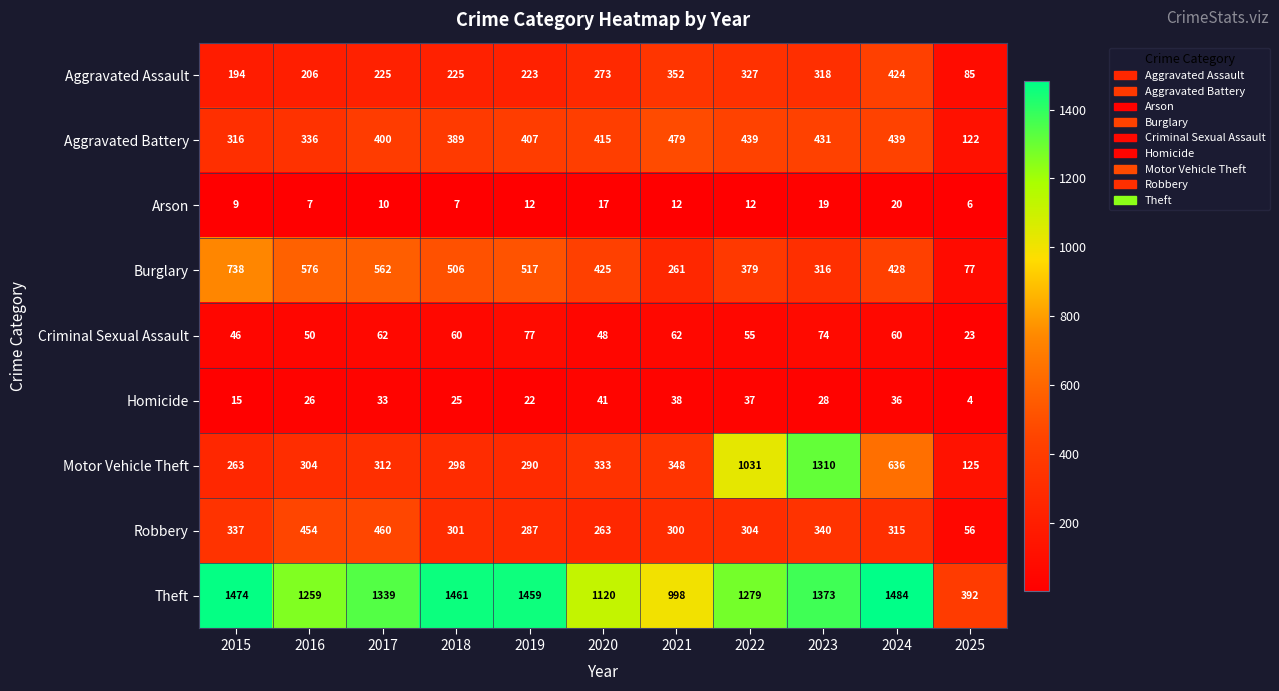

Where is Aggravated Battery nearest to the value 300?

2015